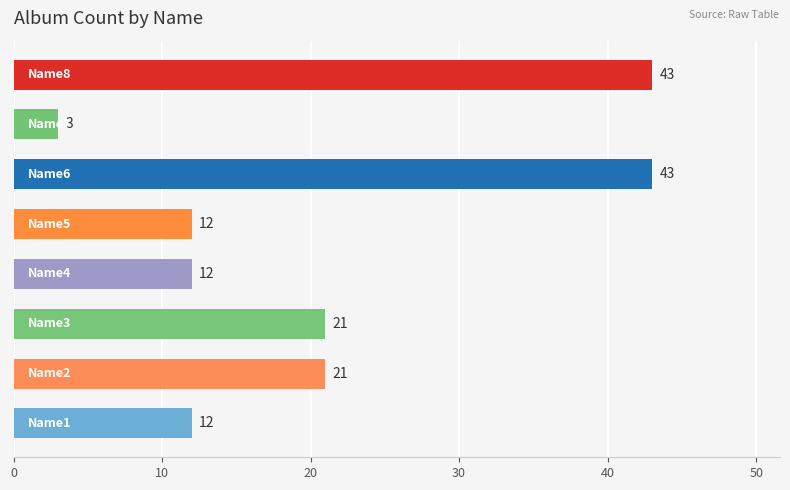

What is the minimum value shown in the chart?

3